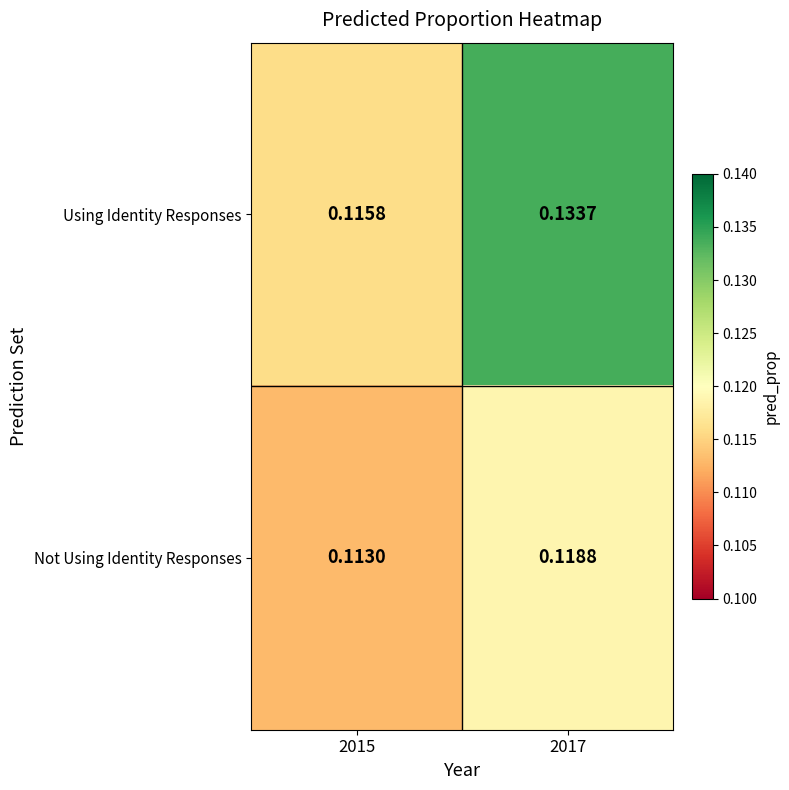

Is the value of Not Using Identity Responses at 2015 greater than the value of Using Identity Responses at 2017?

No